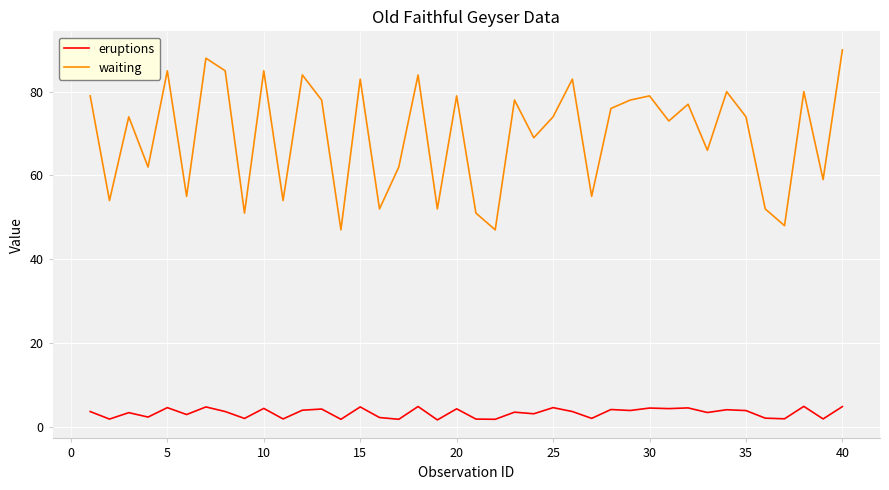

True or false: eruptions and waiting cross at least once.

False